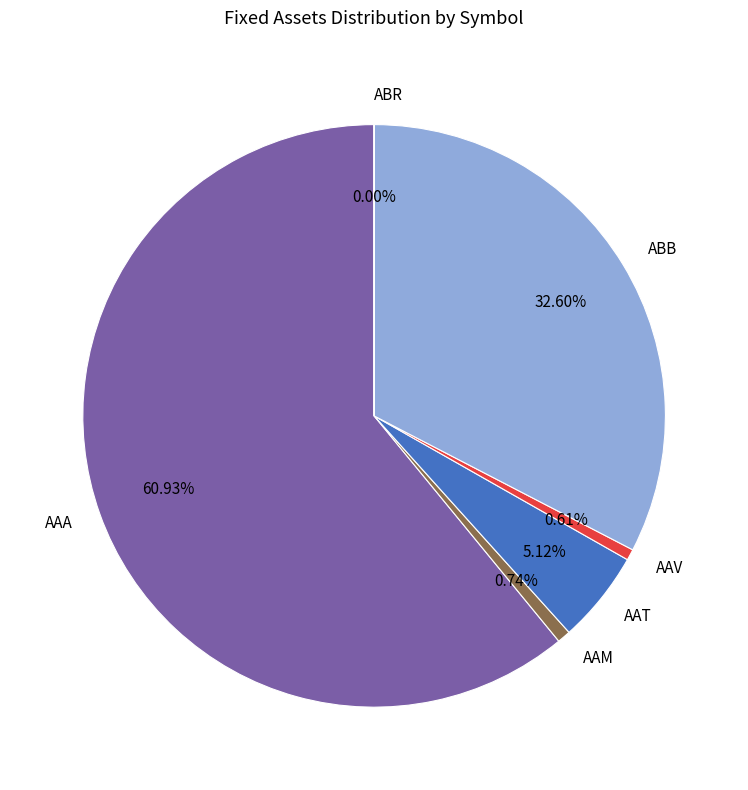

True or false: AAA accounts for 46% of the total.

False